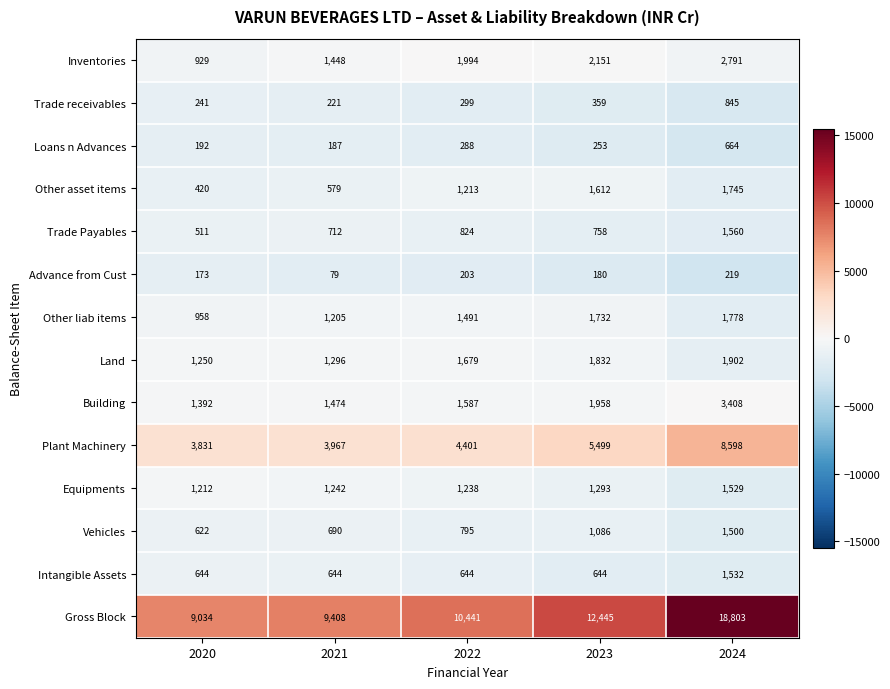

How many data points does each series have?

5